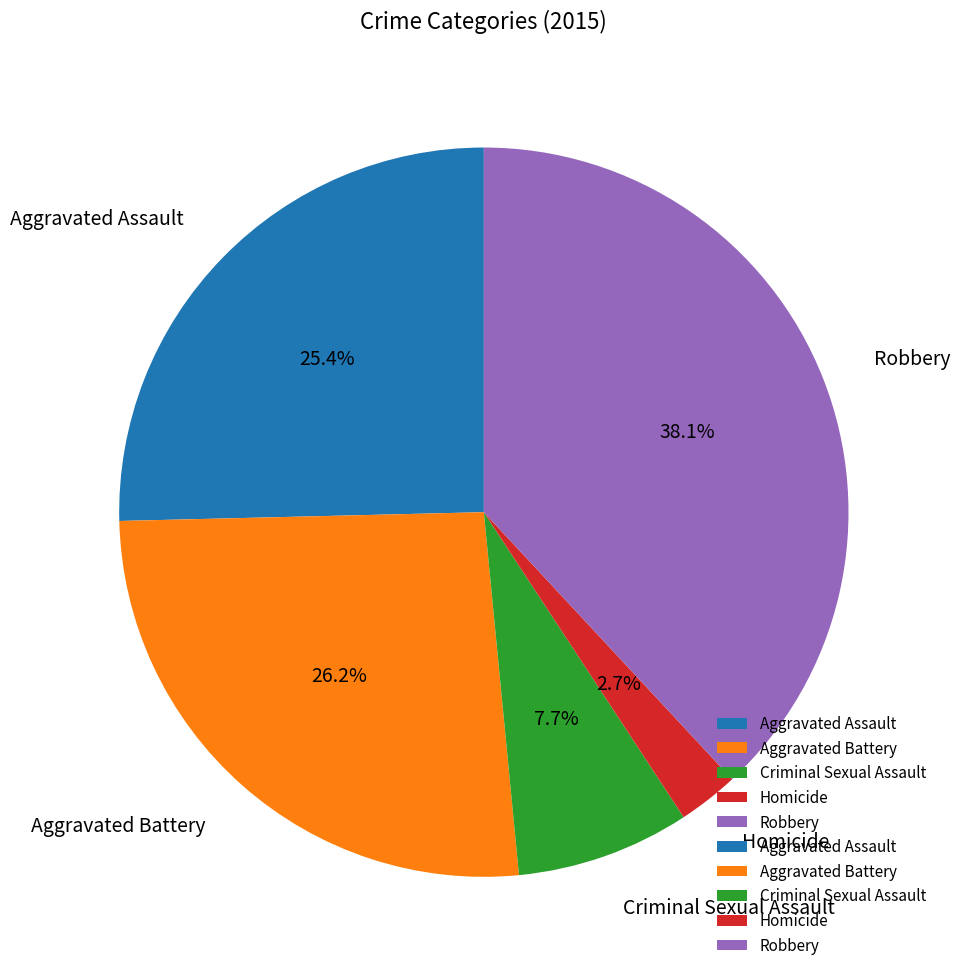

The Robbery slice represents 47% of the pie. True or false?

False